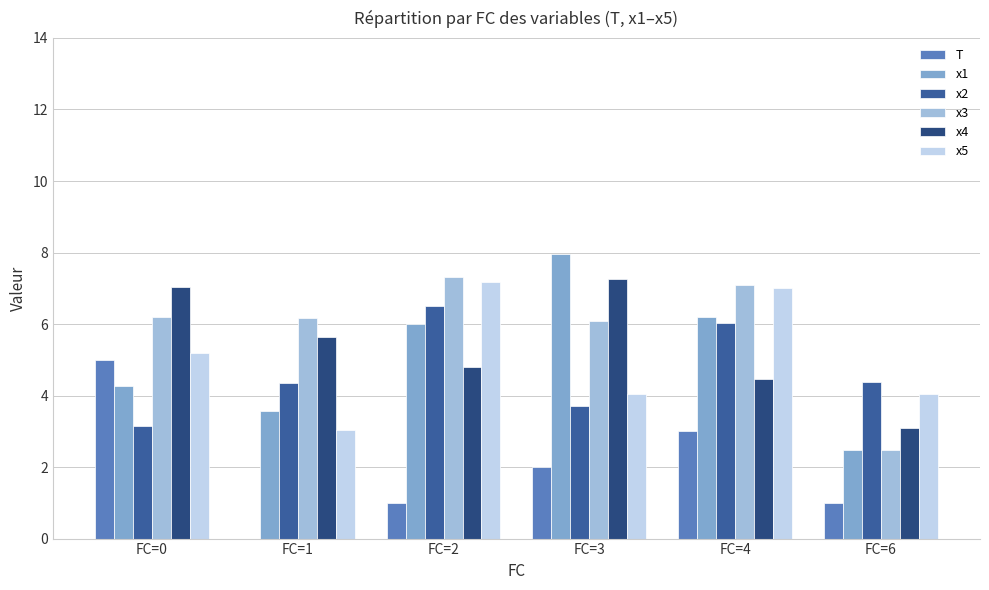

Are the bars horizontal?

No